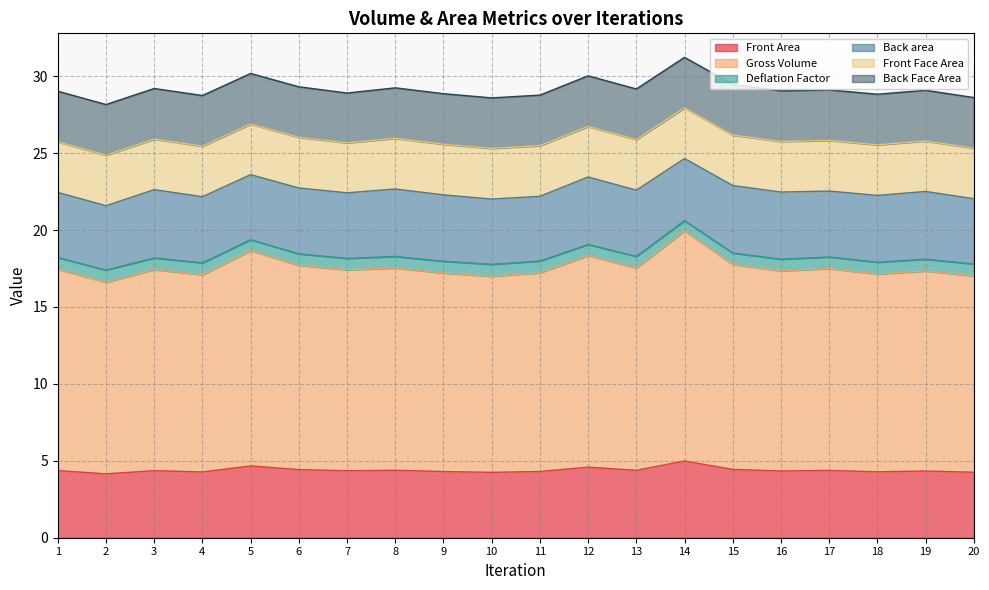

Where is the first local minimum for Deflation Factor?

2